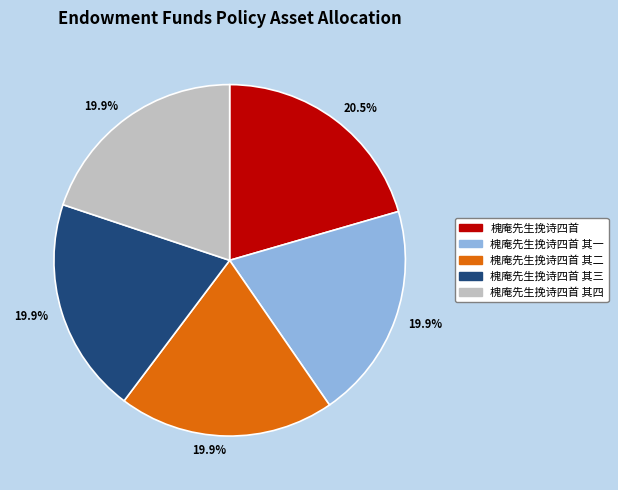

Which category has the biggest portion of the pie?

槐庵先生挽诗四首